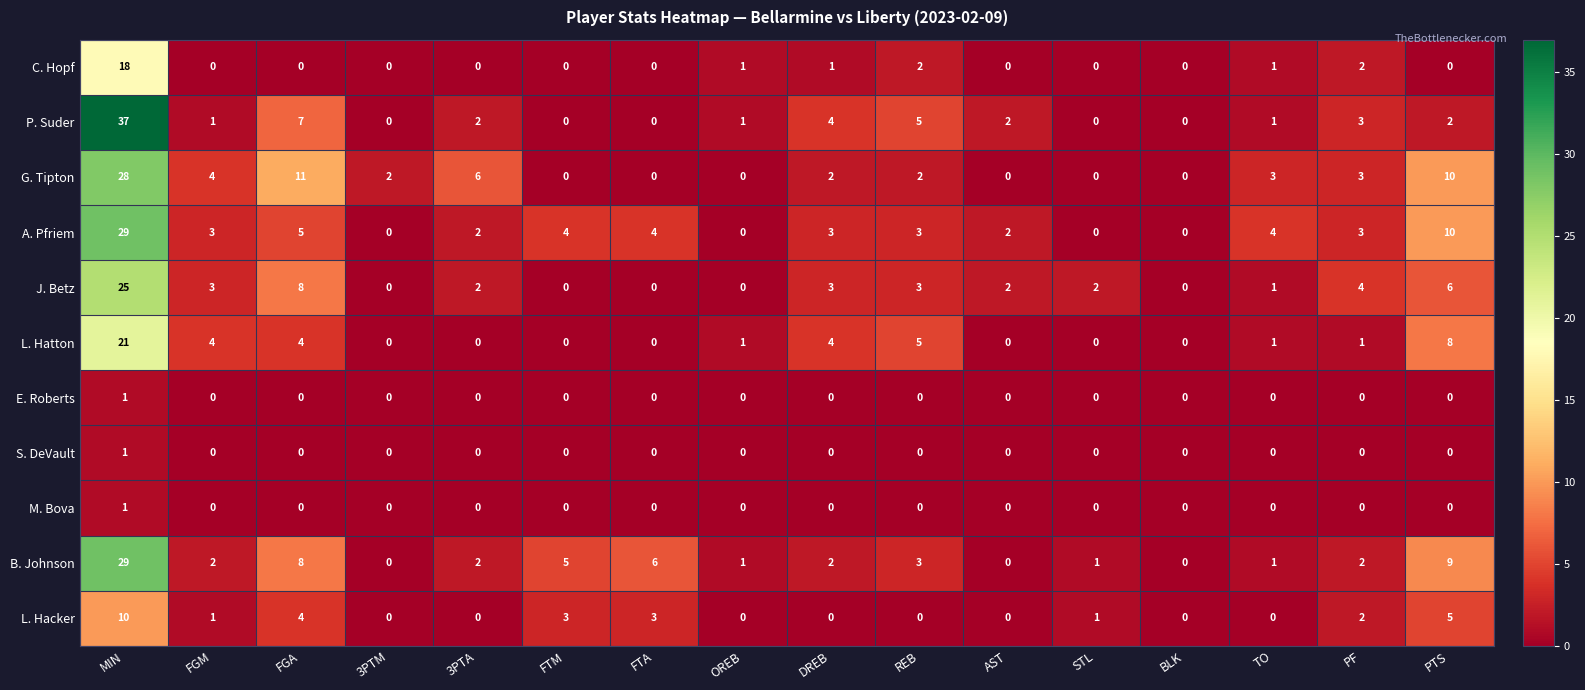

Between FGM and TO, which series saw the biggest shift?

L. Hatton